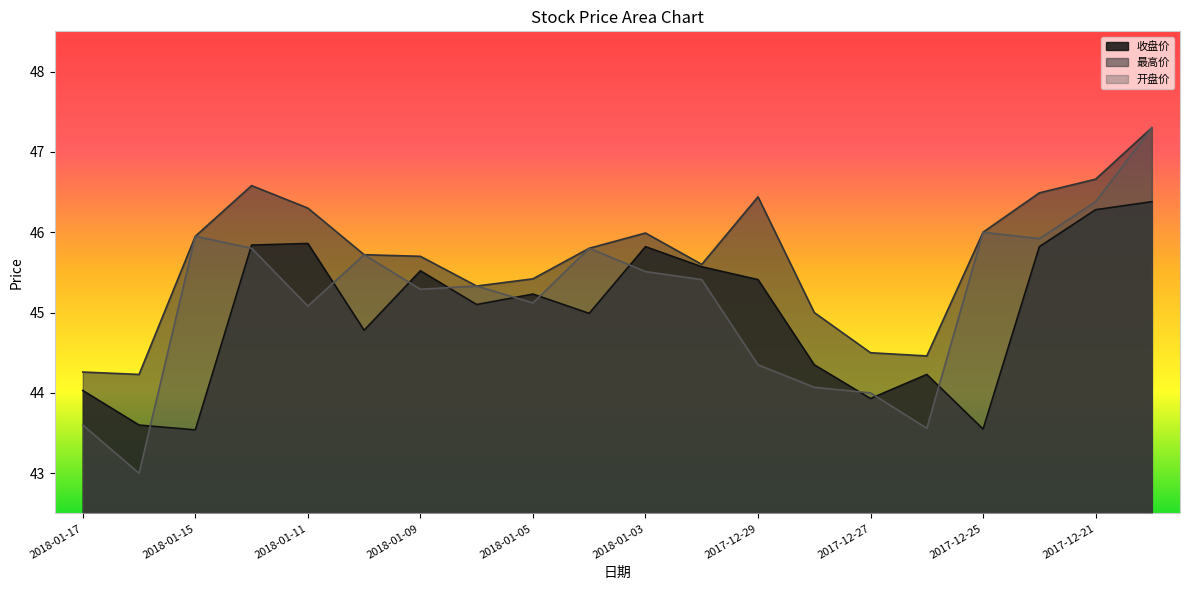

Between 2018-01-08 and 2017-12-22, which series saw the biggest shift?

最高价